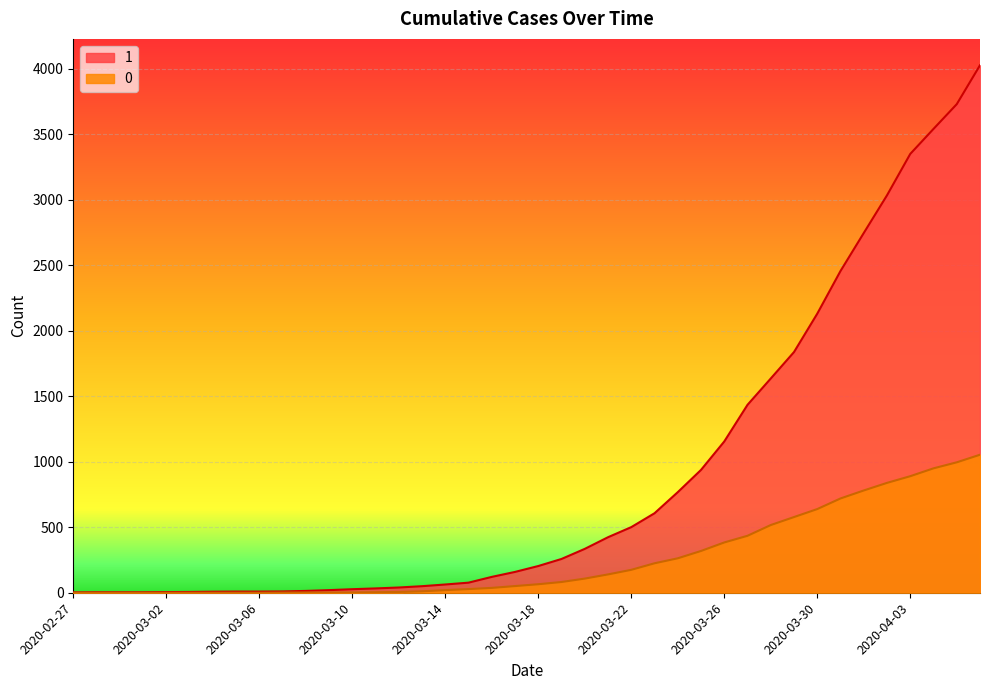

At which category is the sum across all series the highest?

2020-04-06